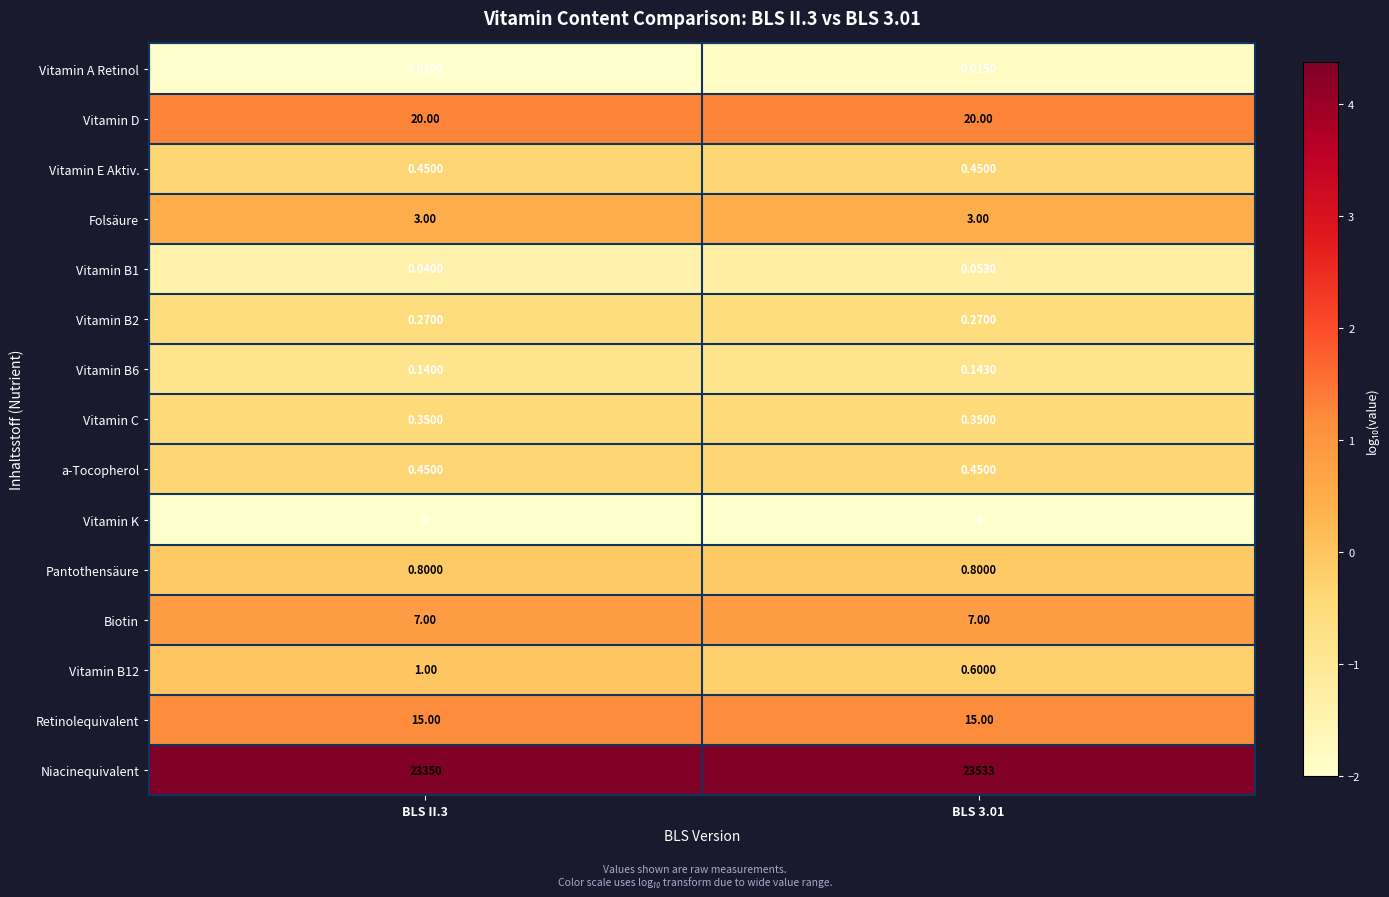

Which series has the largest total across all categories?

Niacinequivalent